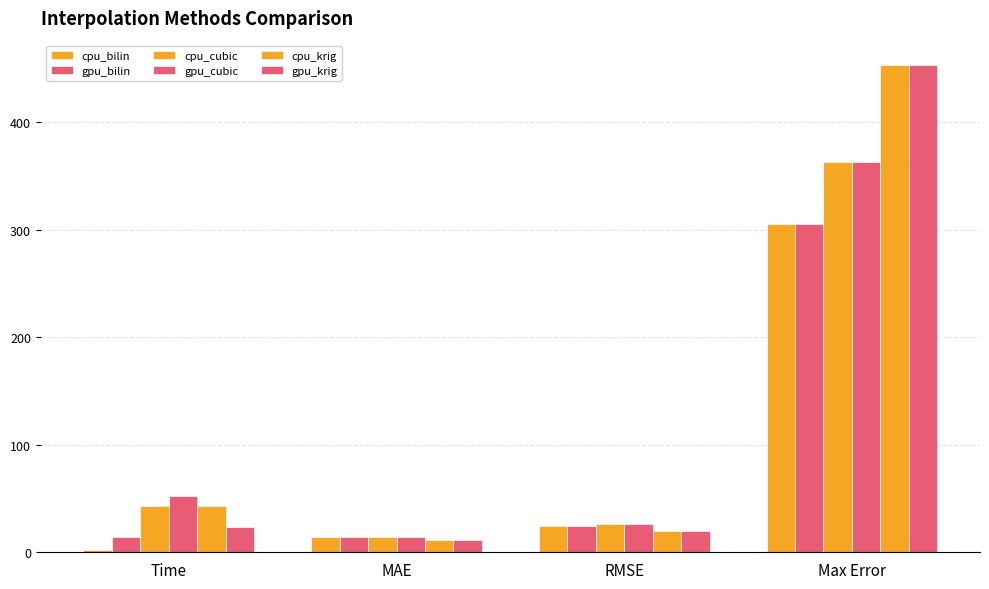

Between RMSE and Max Error, which series saw the biggest shift?

cpu_krig